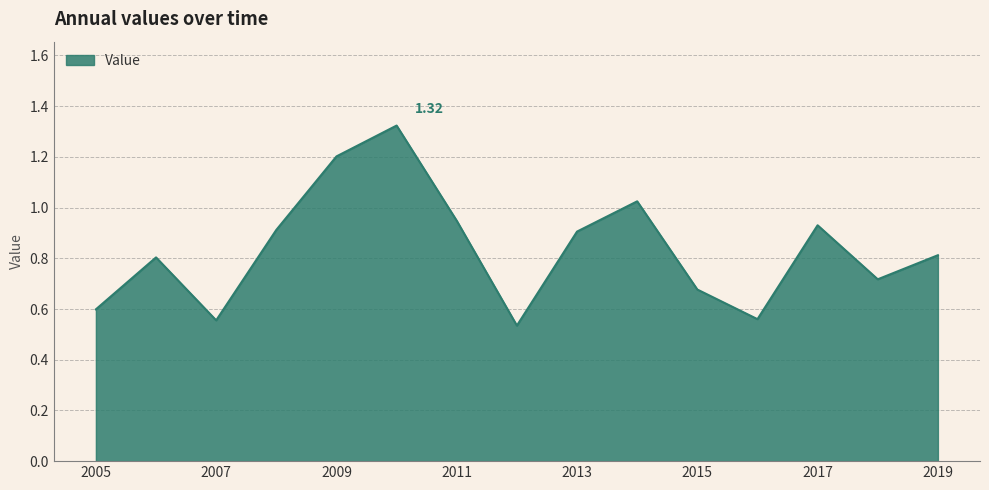

What is the difference between the maximum and minimum values?

0.8